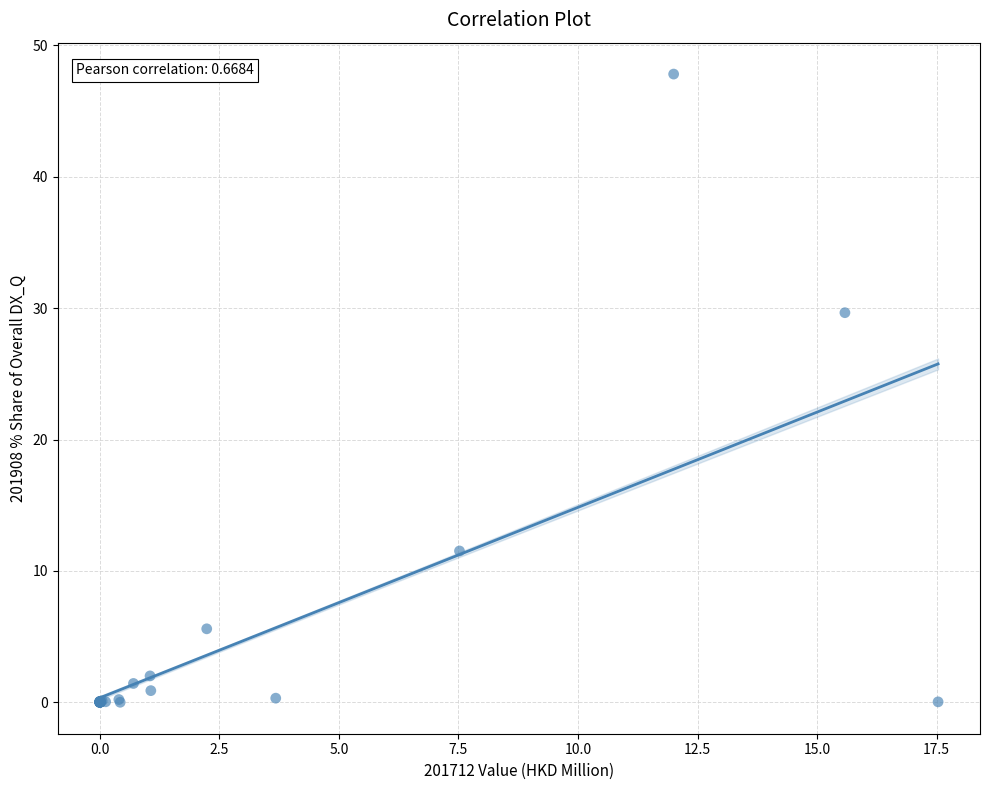

What Y value in the scatter plot is closest to 23?

29.7